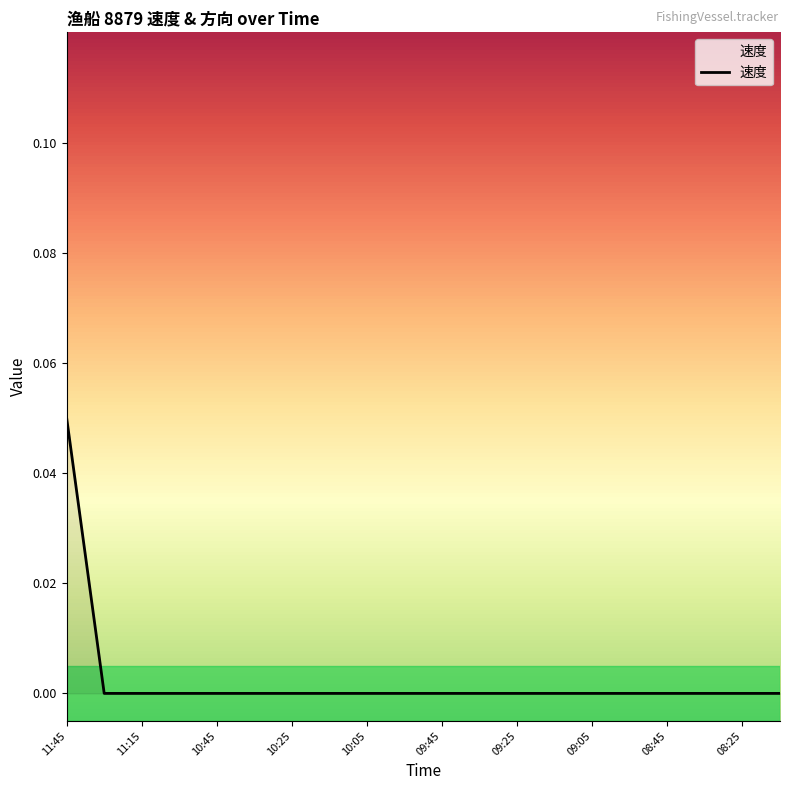

How many lines are shown in the chart?

1